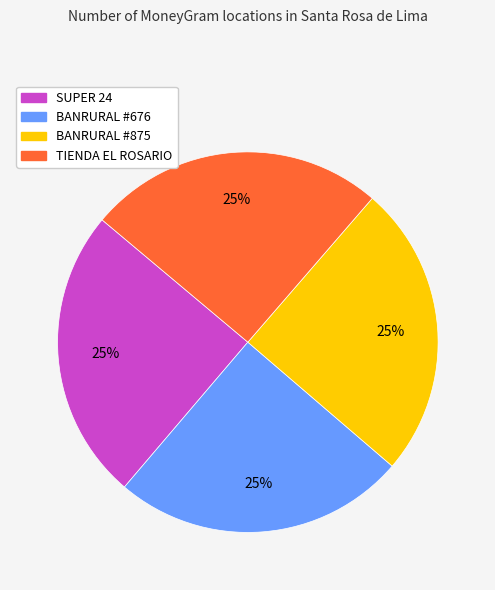

To the nearest percent, what is the average slice percentage?

25%